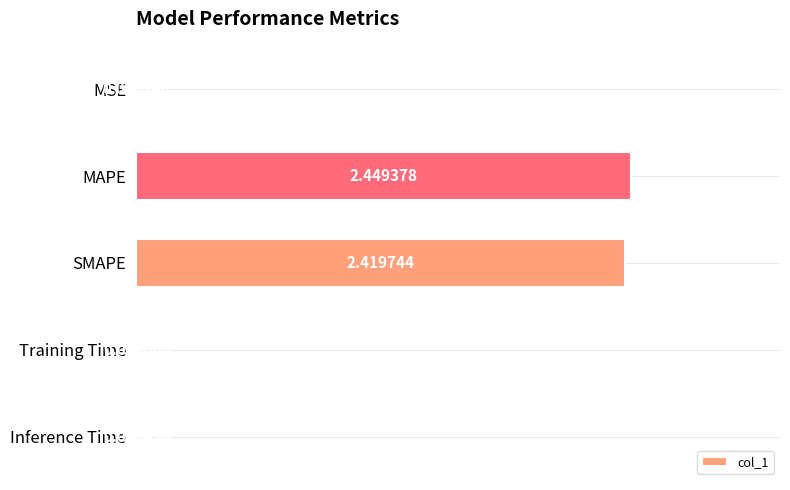

What is the change in value from MAPE to Inference Time?

-2.4